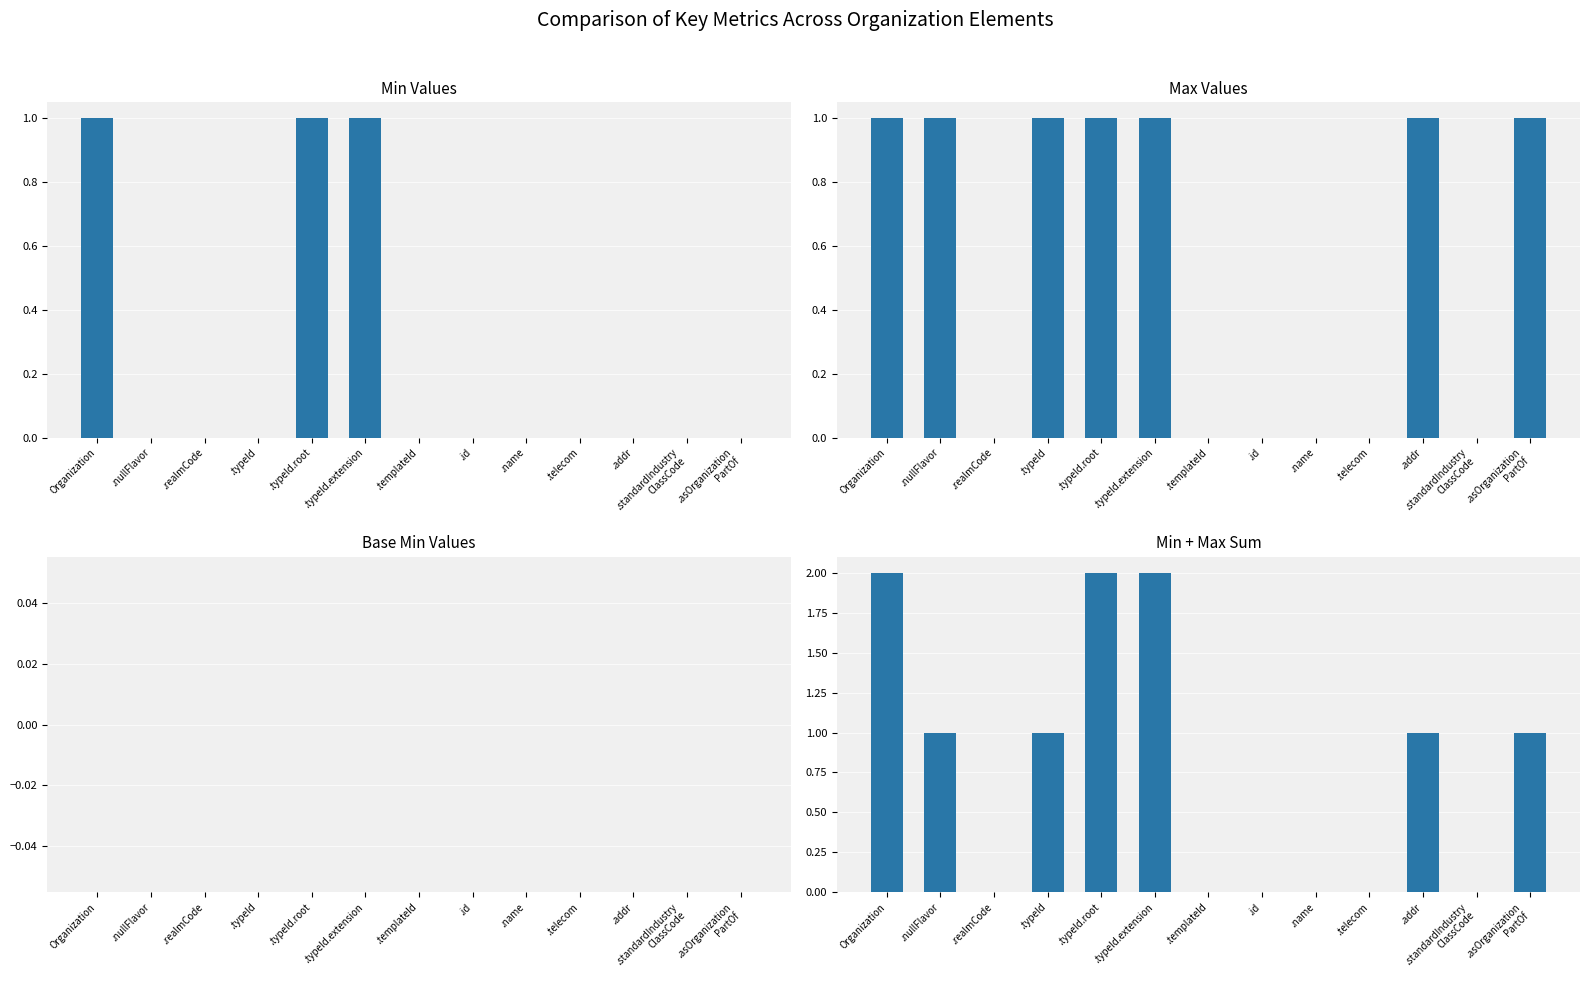

What is the difference between the maximum and minimum values in the Min + Max Sum series?

2